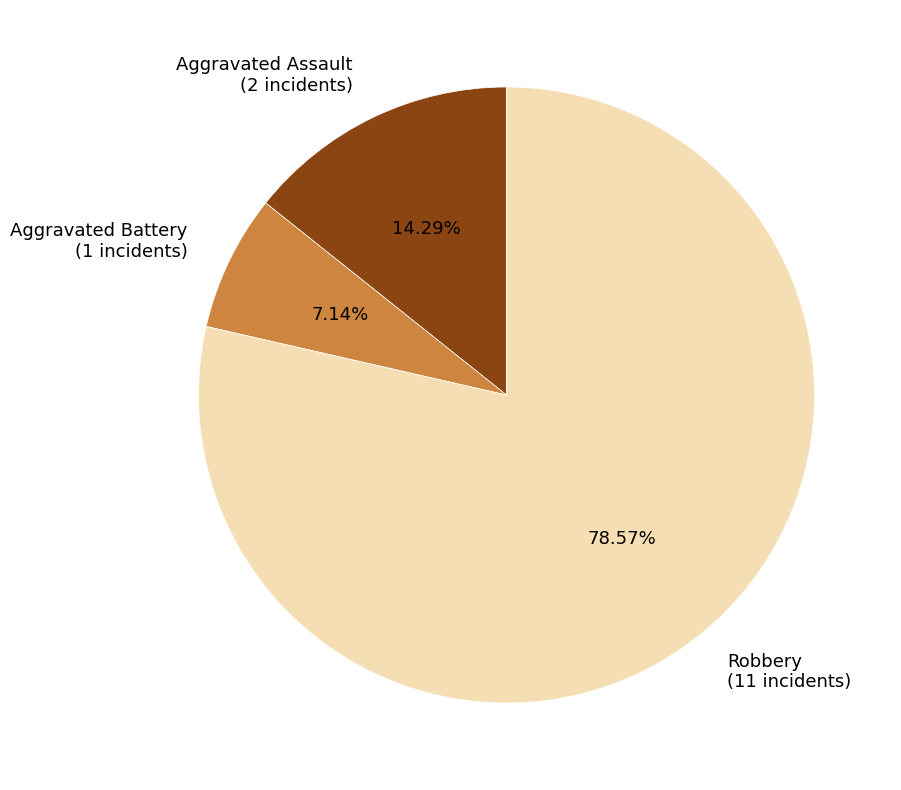

What is the ratio of the value at Aggravated Assault to the value at Aggravated Battery?

2.0